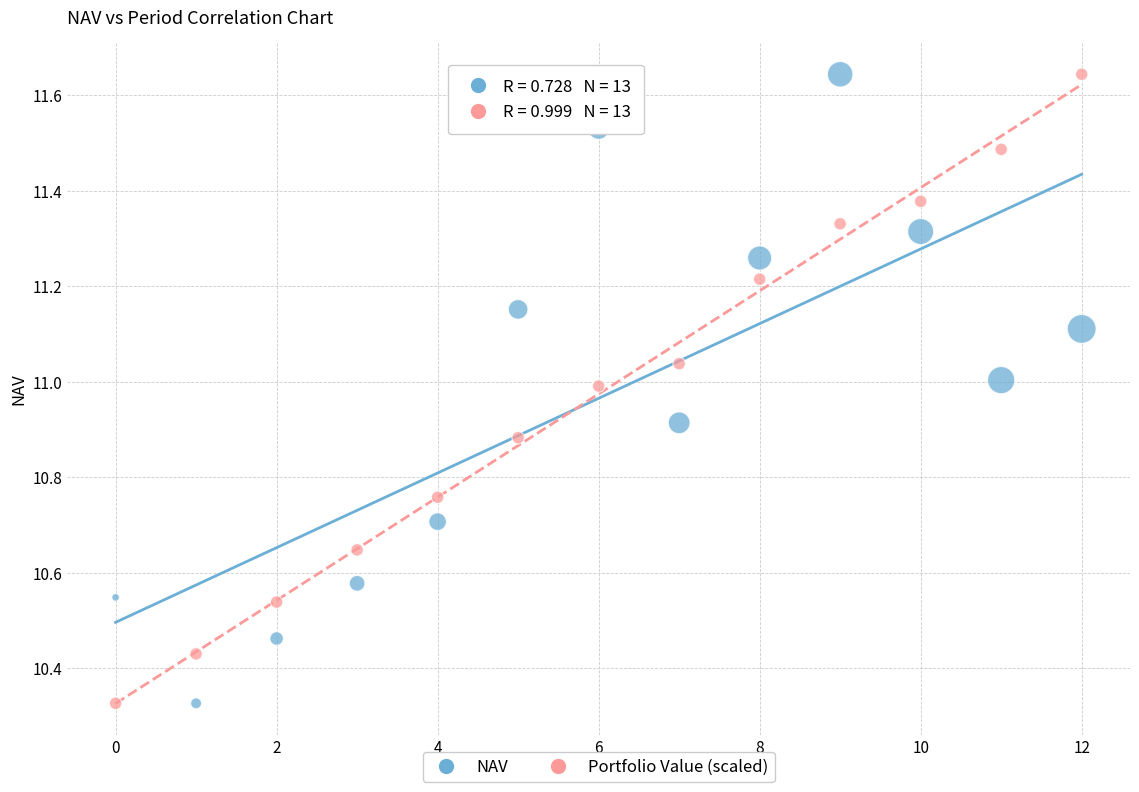

How many data points are displayed?

26